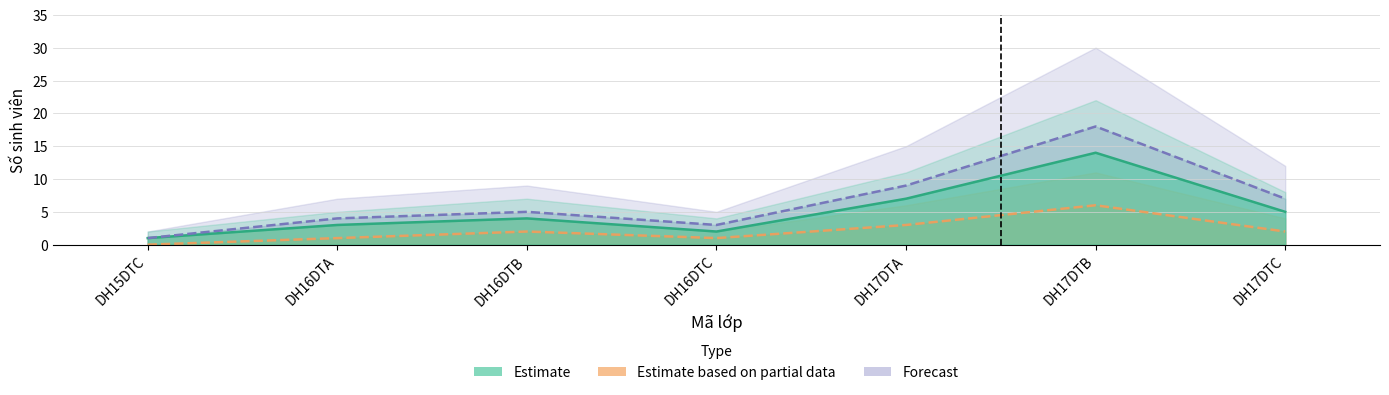

At which label is Forecast closest to 9?

DH17DTA